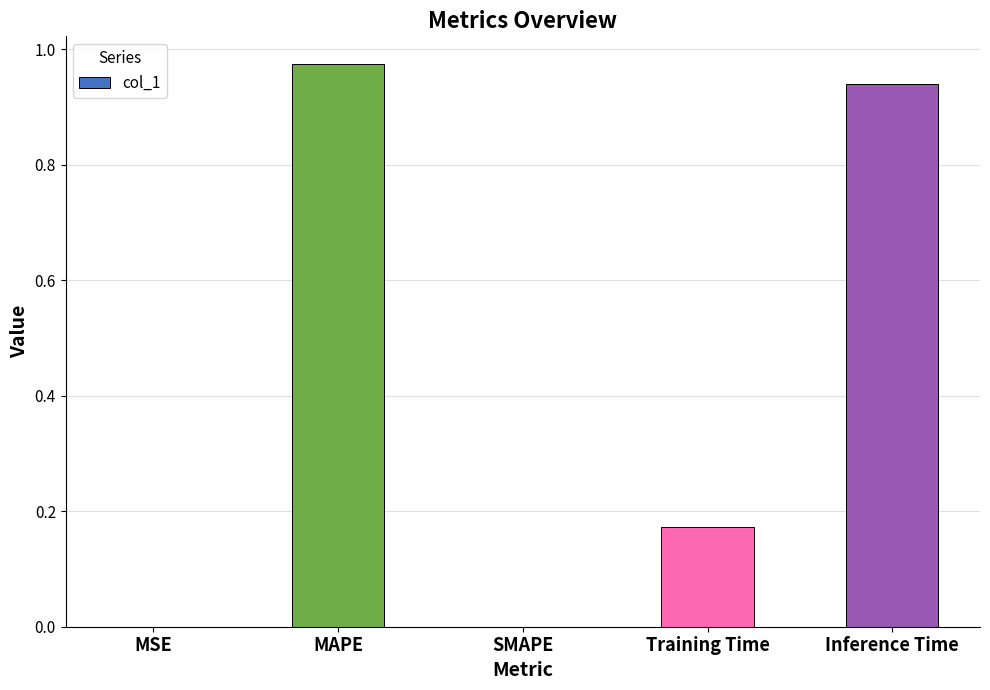

What is the sum of all values?

2.1